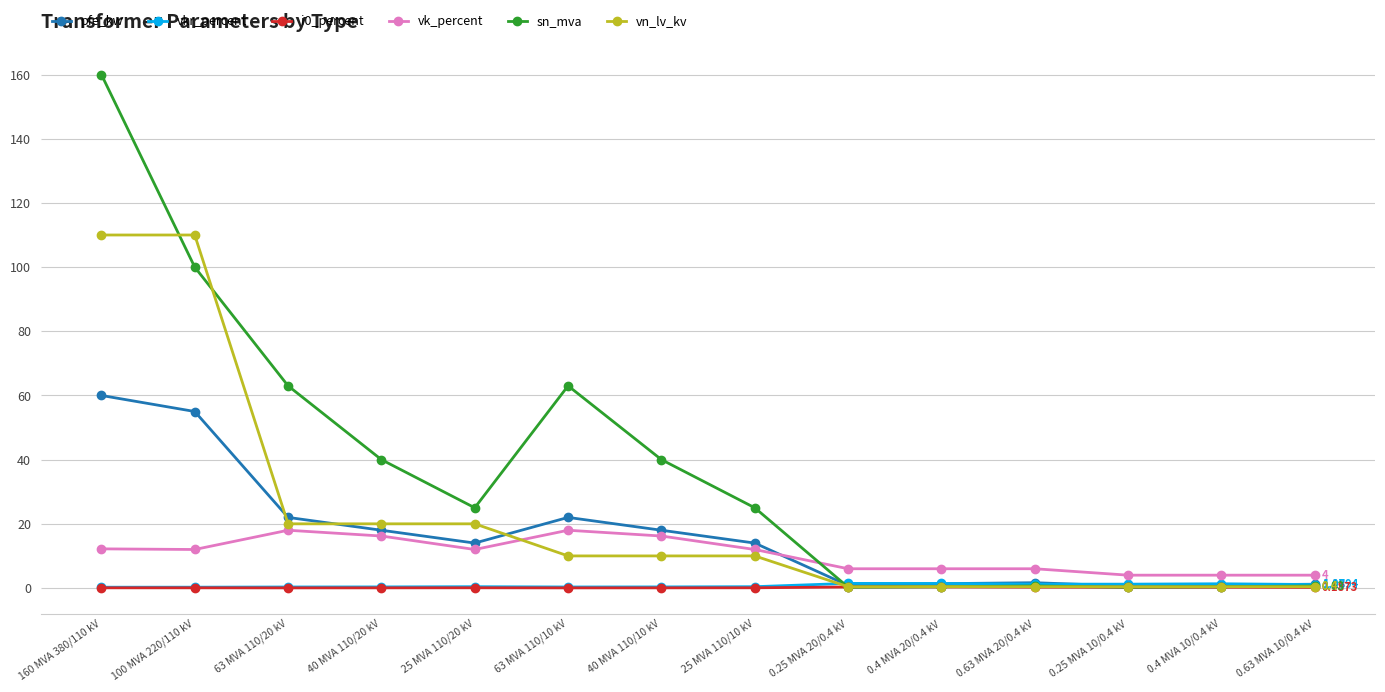

True or false: sn_mva has more than 1 points higher than both neighbors.

True